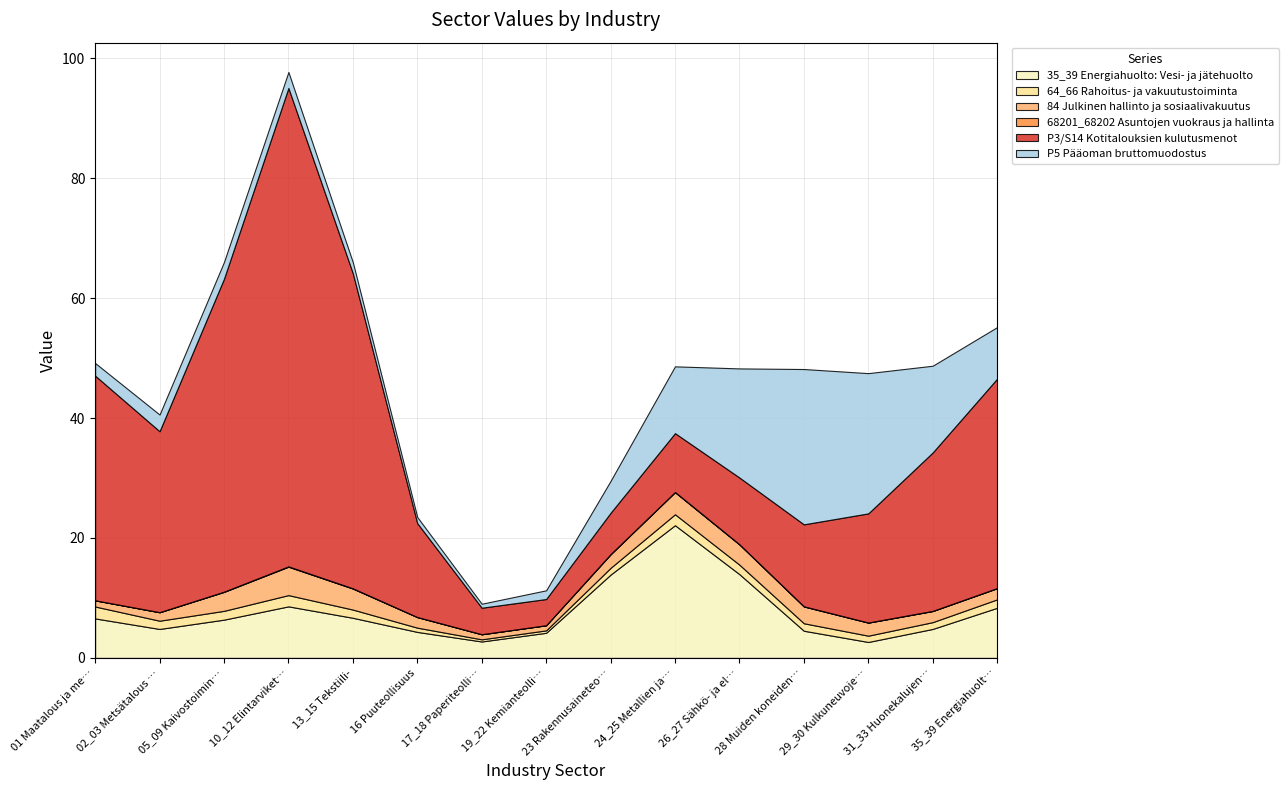

What is the highest value of the 35_39 Energiahuolto: Vesi- ja jätehuolto series?

22.1